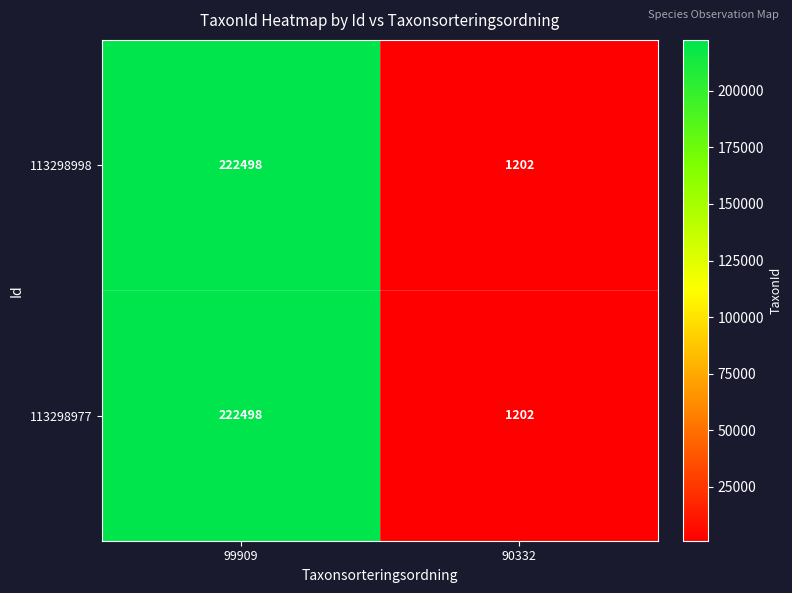

How many data points does each series have?

2